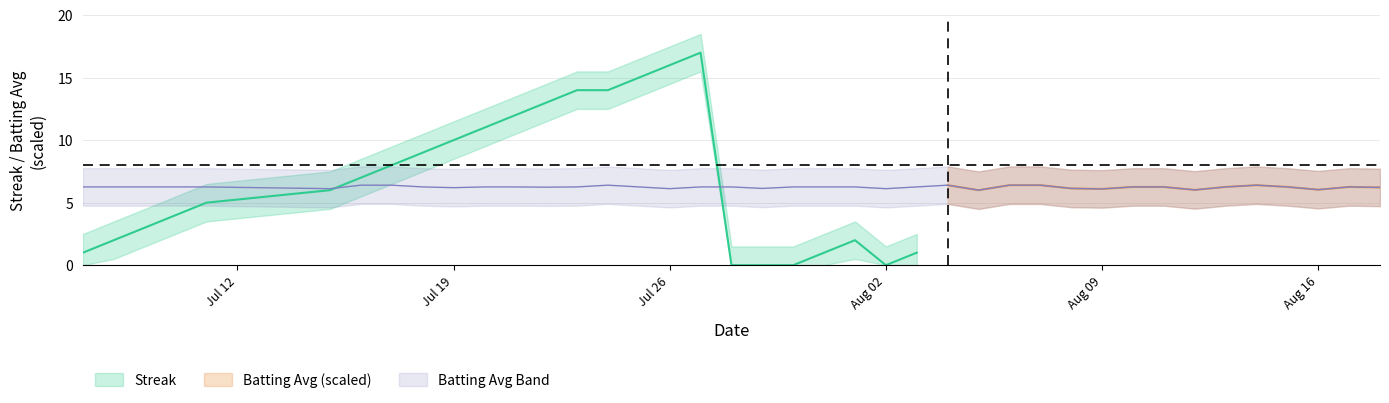

What position from the left is streak?

1